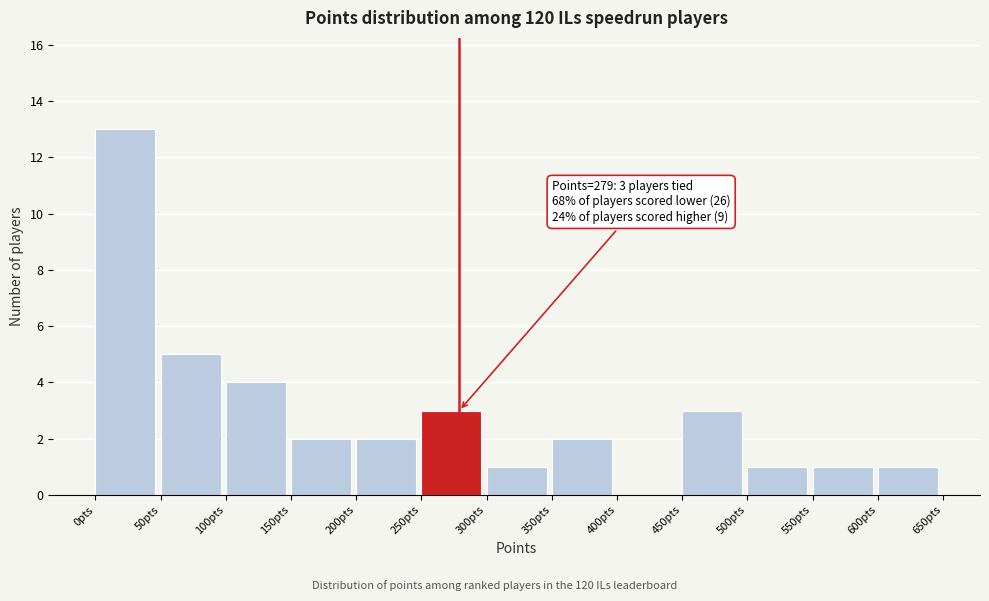

Over which range of the x-axis is the bar tallest?

0 to 50